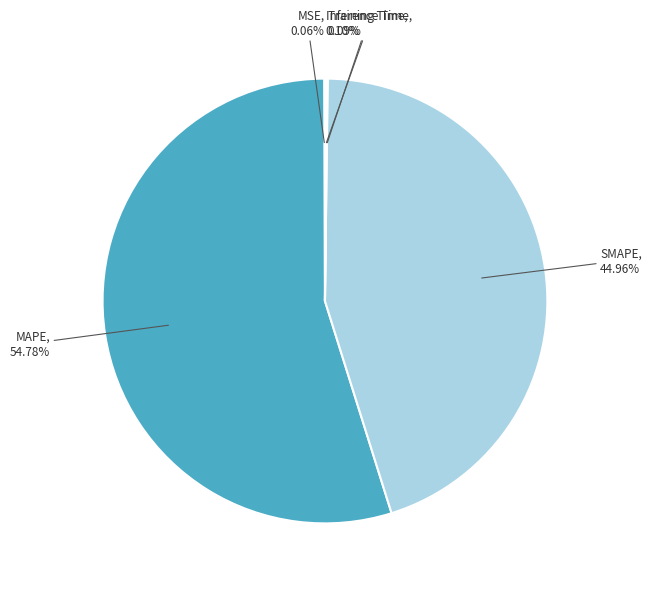

What is the largest slice in the pie chart?

MAPE